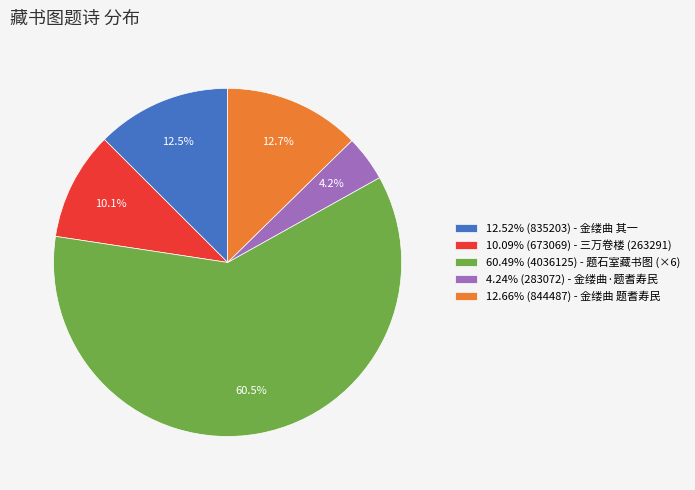

How many segments does this pie chart have?

5